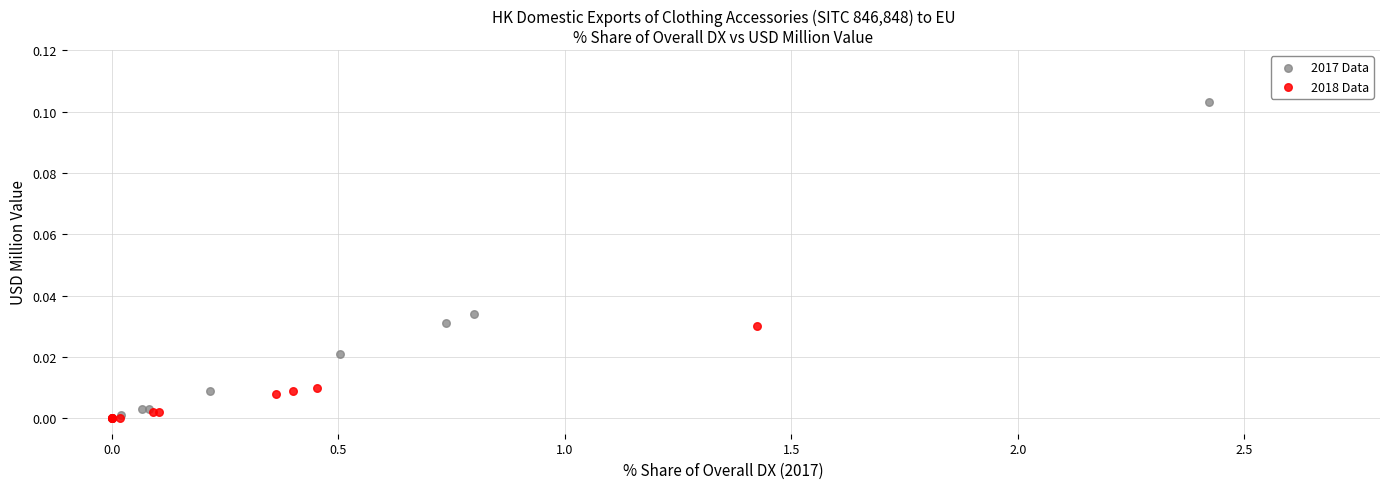

Which series contains the highest Y value?

2017 Data